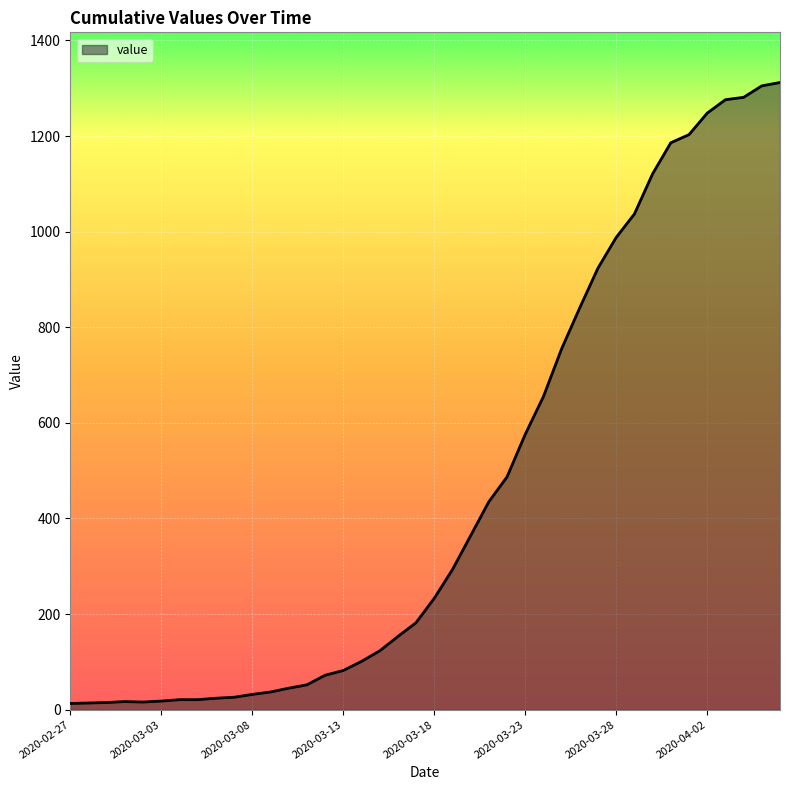

What is the maximum value shown in the chart?

1312